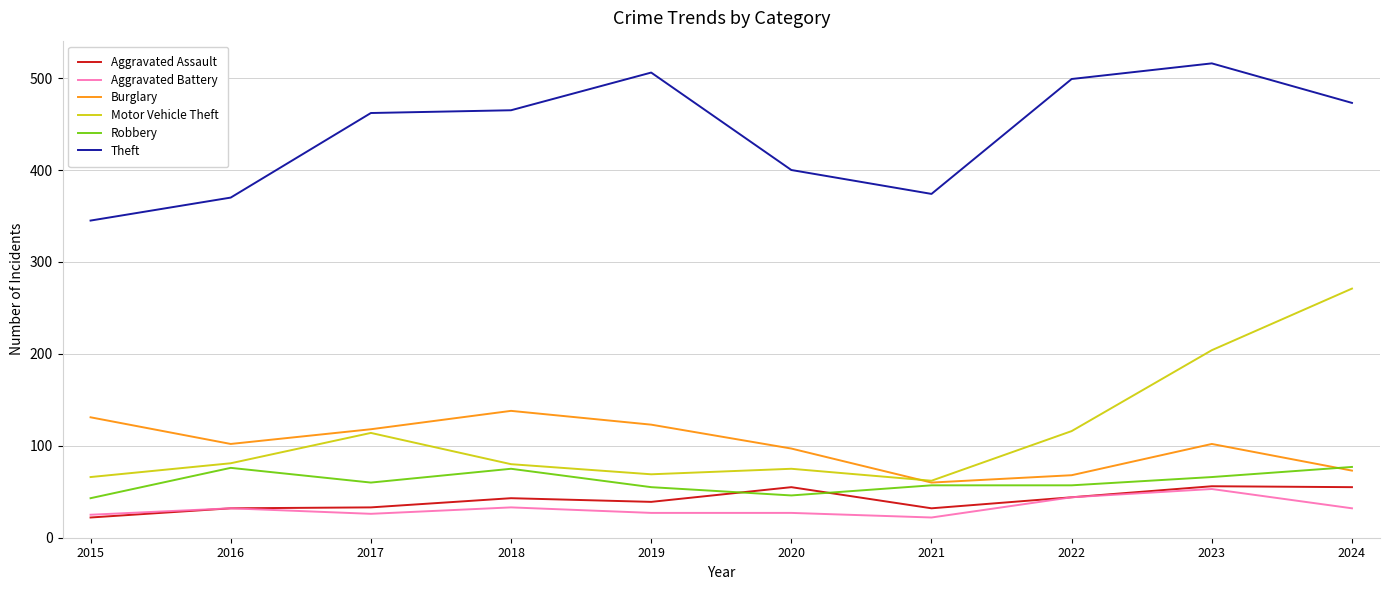

What are all the series names shown in the legend?

Aggravated Assault, Aggravated Battery, Burglary, Motor Vehicle Theft, Robbery, Theft